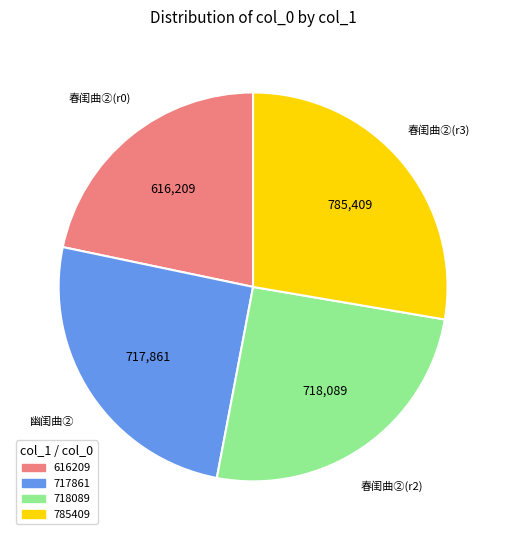

Combined, do 717861 and 616209 account for over 50%?

No